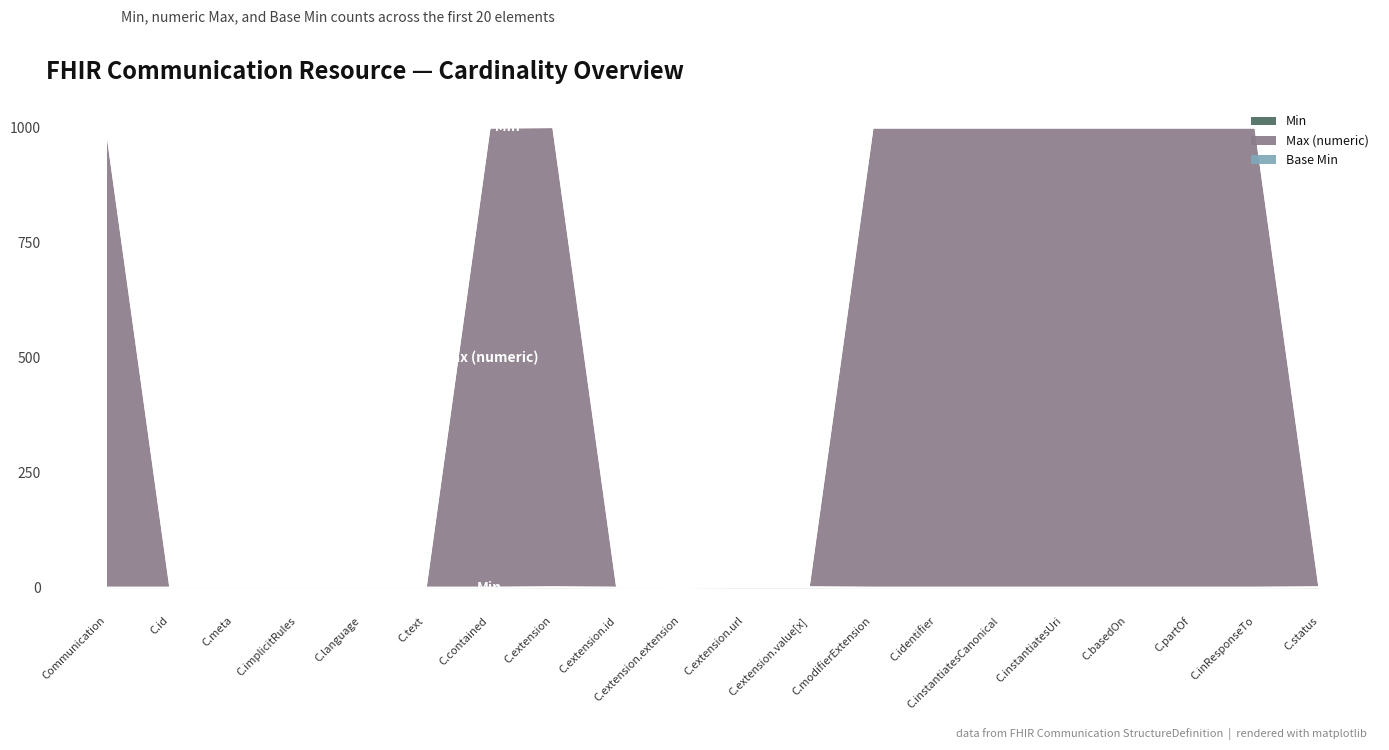

True or false: Max (numeric) and Min intersect in this chart.

False